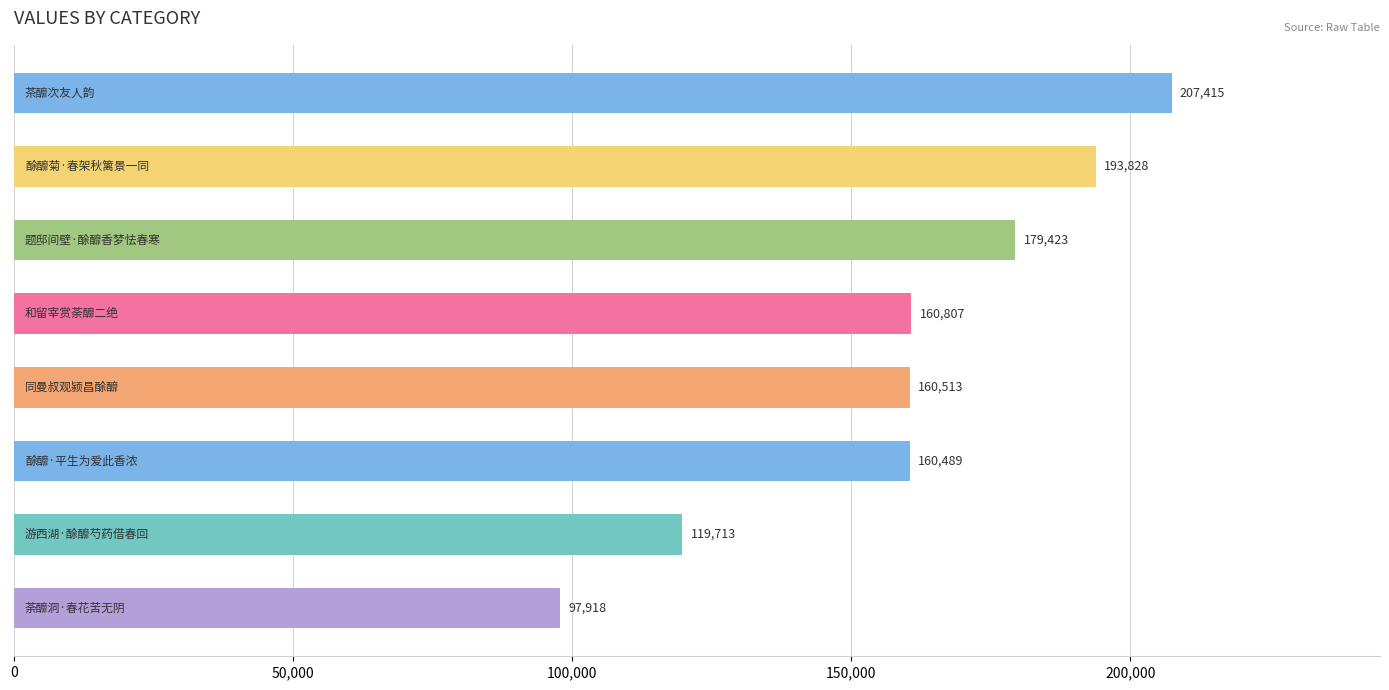

What is the difference between the maximum and minimum values?

109497